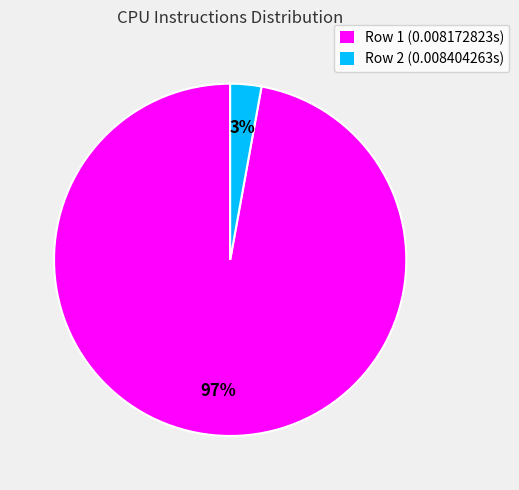

Is the sum of Row 2 (0.008404263s) and Row 1 (0.008172823s) greater than half?

Yes